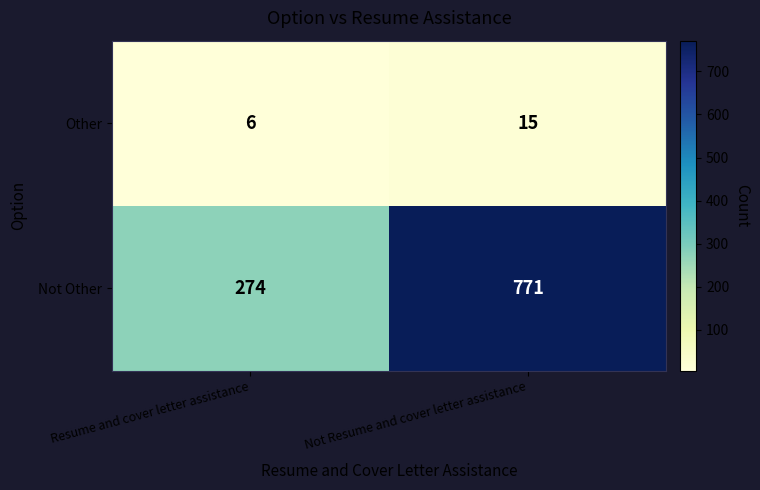

How many distinct data groups are displayed?

2